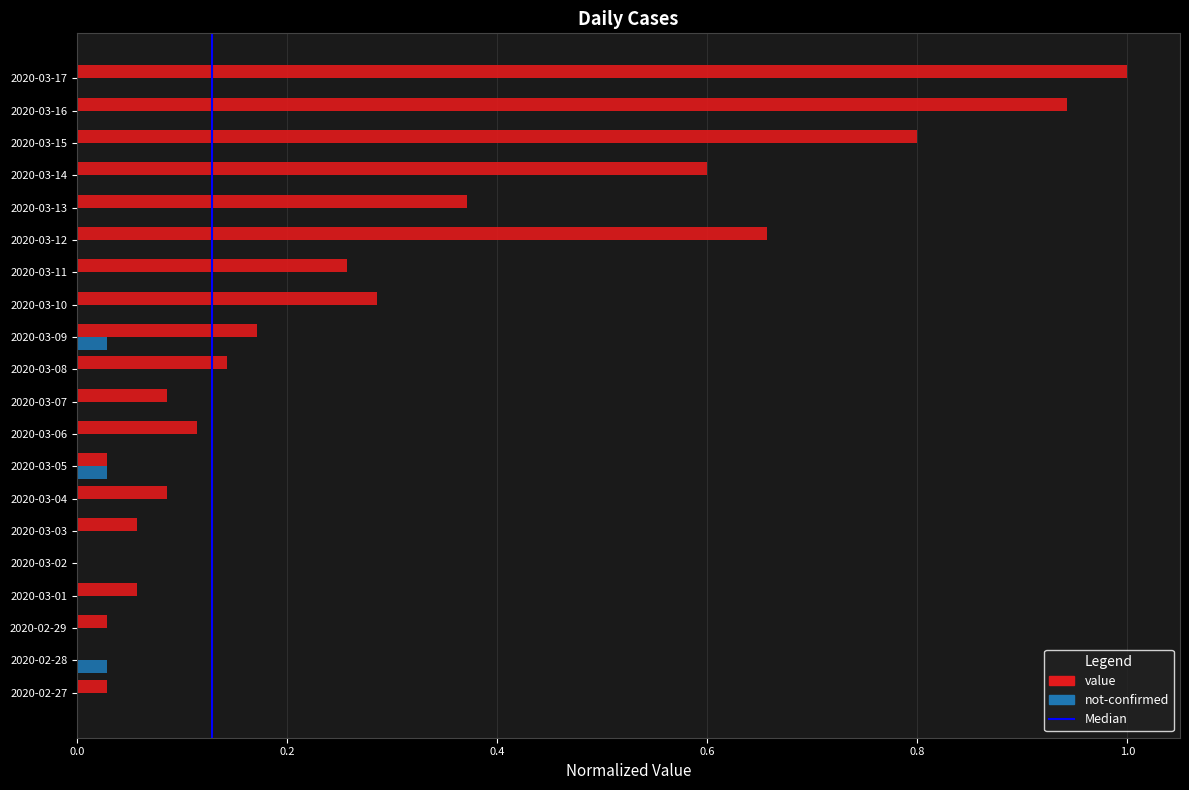

Is the value of not-confirmed at 2020-03-05 greater than the value of value at 2020-03-15?

No